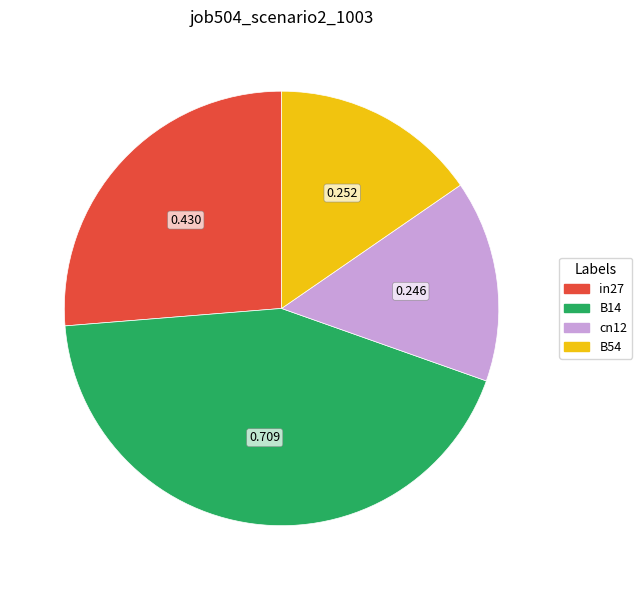

Is there any slice that represents more than half of the pie?

No